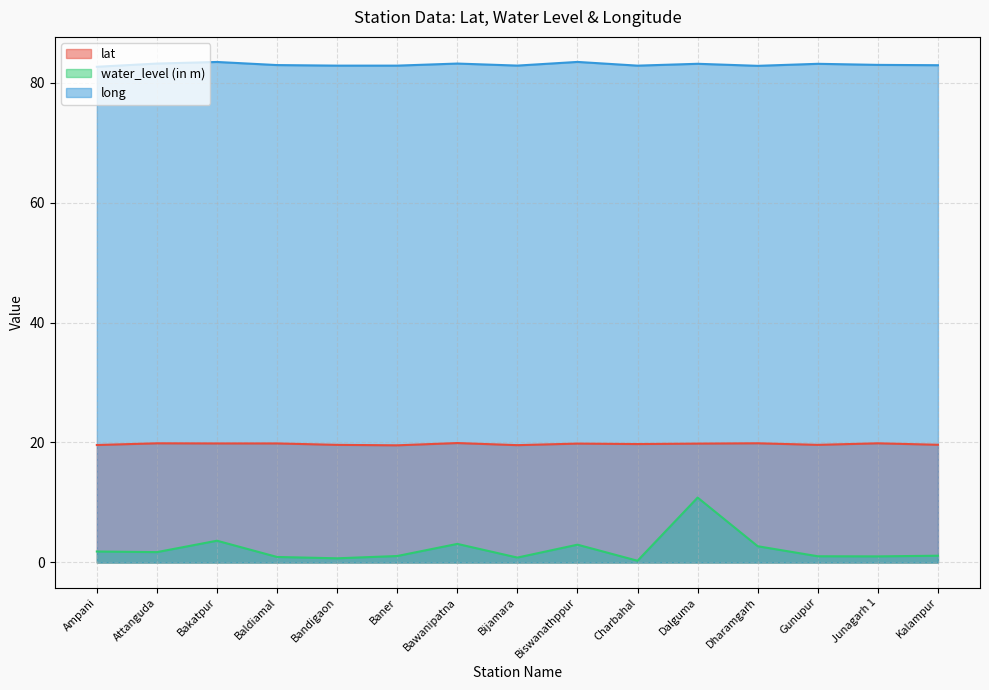

Between Bijamara and Bandigaon, which is larger?

Bandigaon